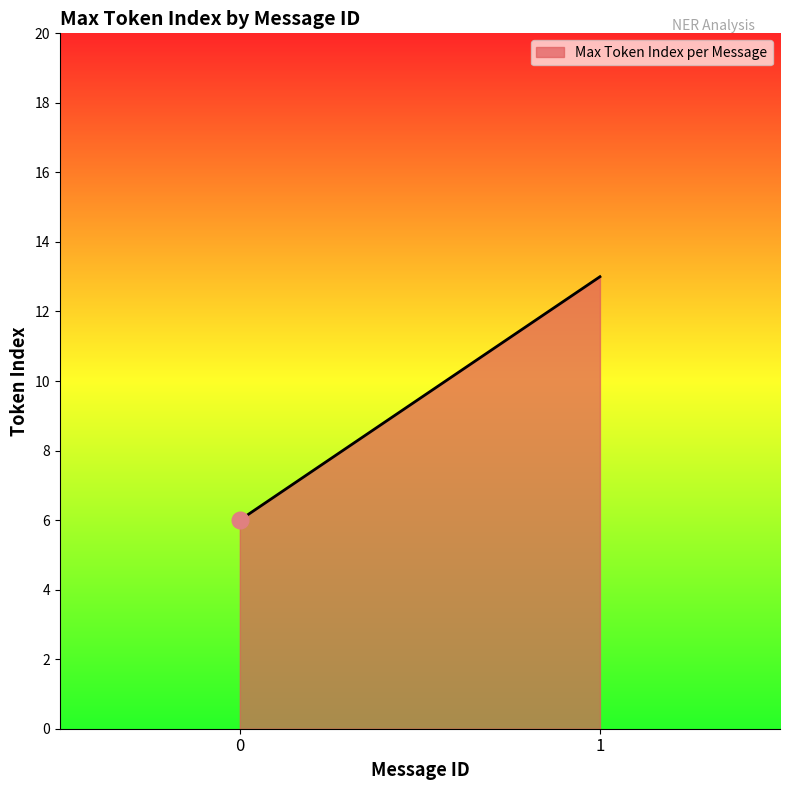

Count the values in the range 6 to 13.

2